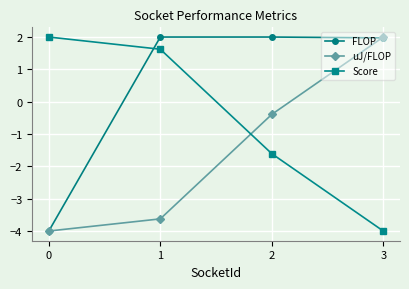

Does the chart display data point markers on the line(s)?

Yes